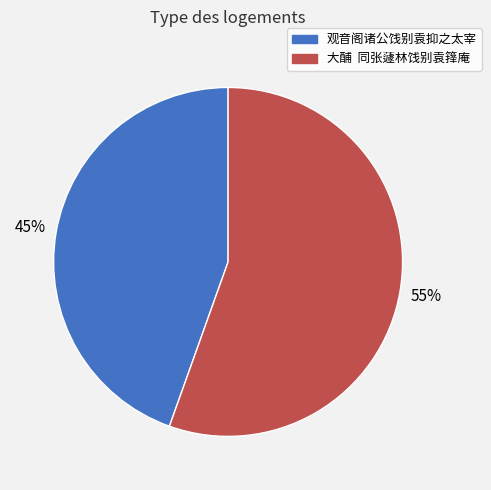

What percentage is the 观音阁诸公饯别袁抑之太宰 slice, to the nearest percent?

45%